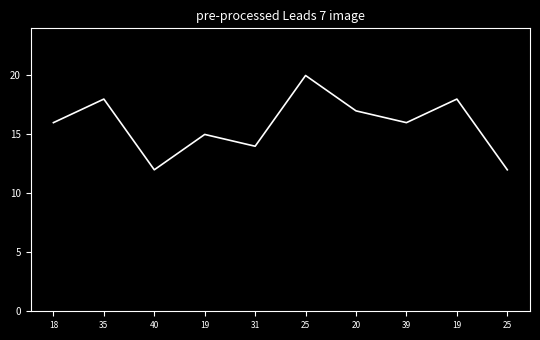

How many values are between 14 and 18?

7